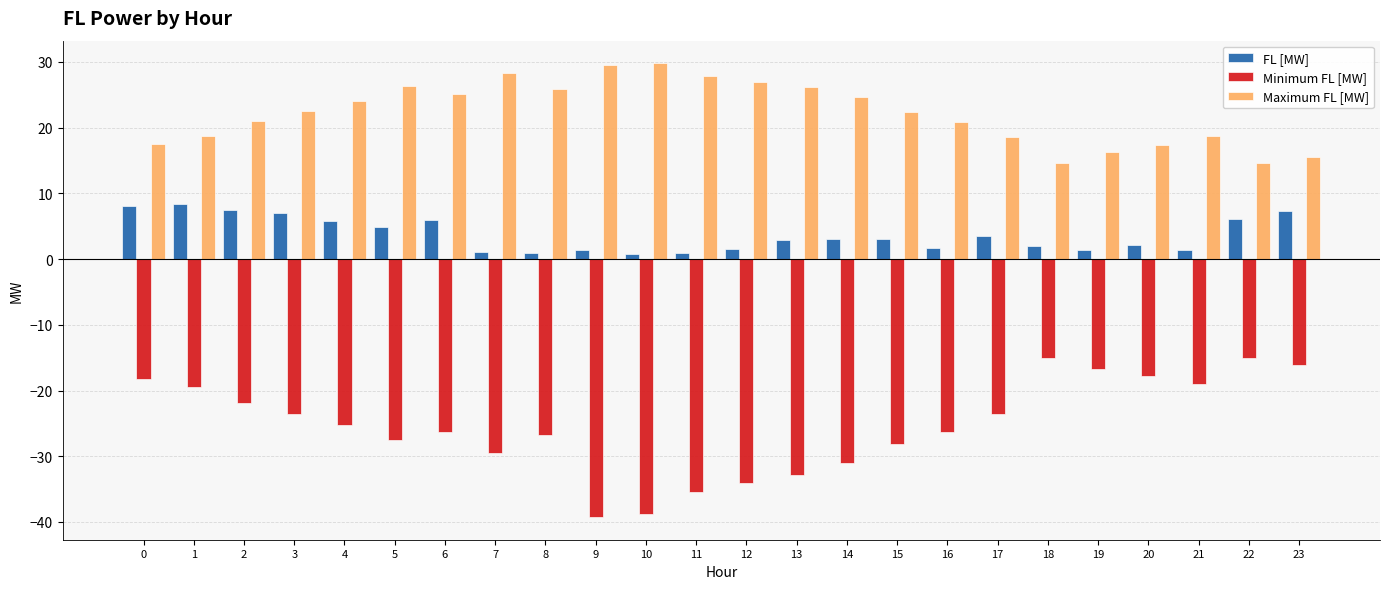

How many bars are there in total?

72